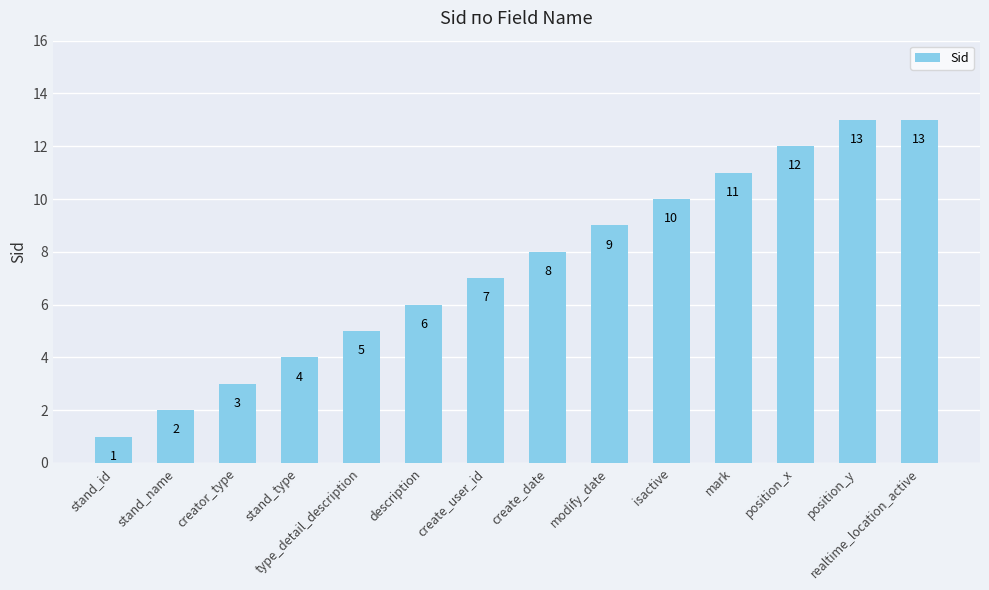

What is the difference between the second highest and minimum values?

12